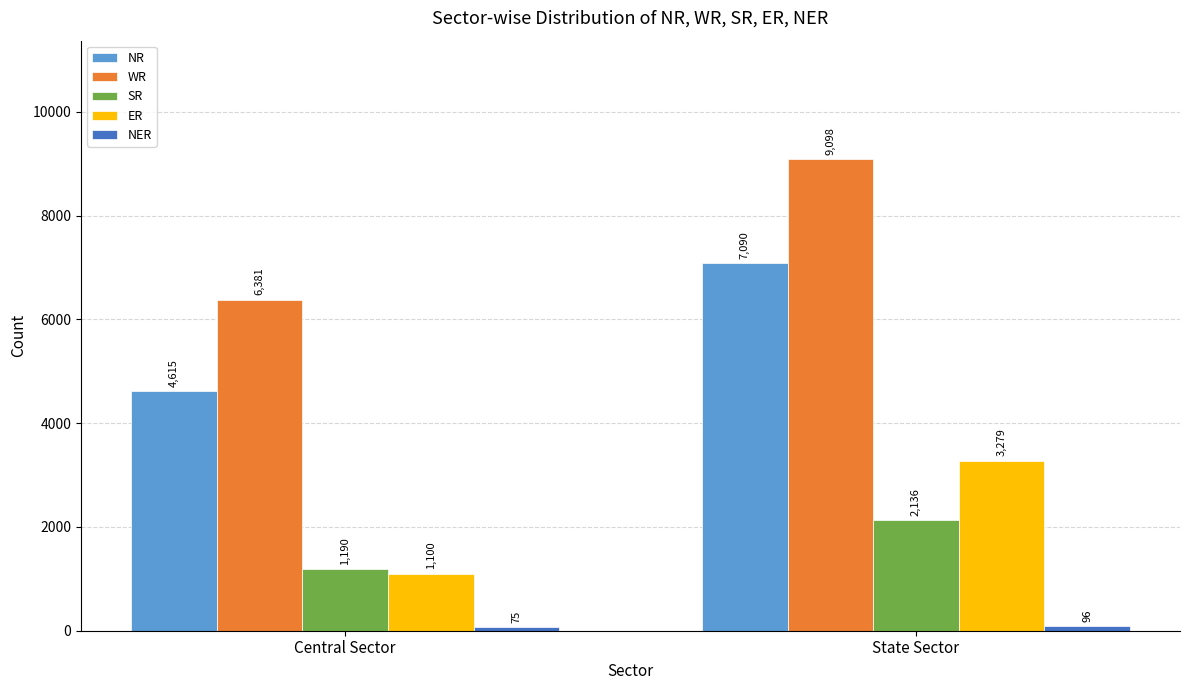

What is the average value of the ER series?

2190